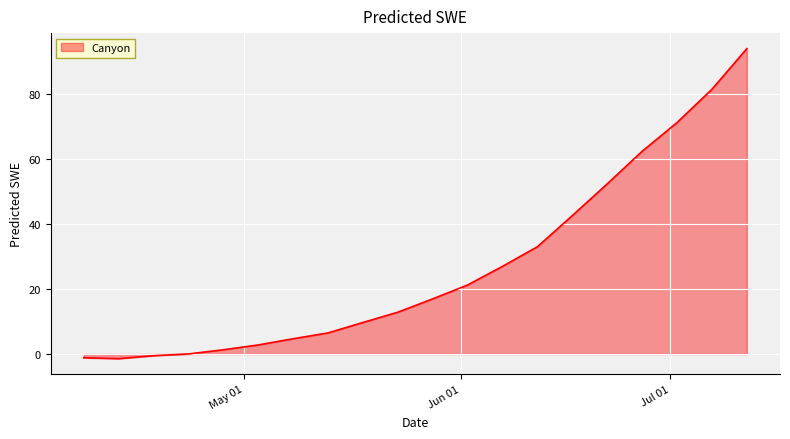

What is the difference between the maximum and minimum values?

95.2